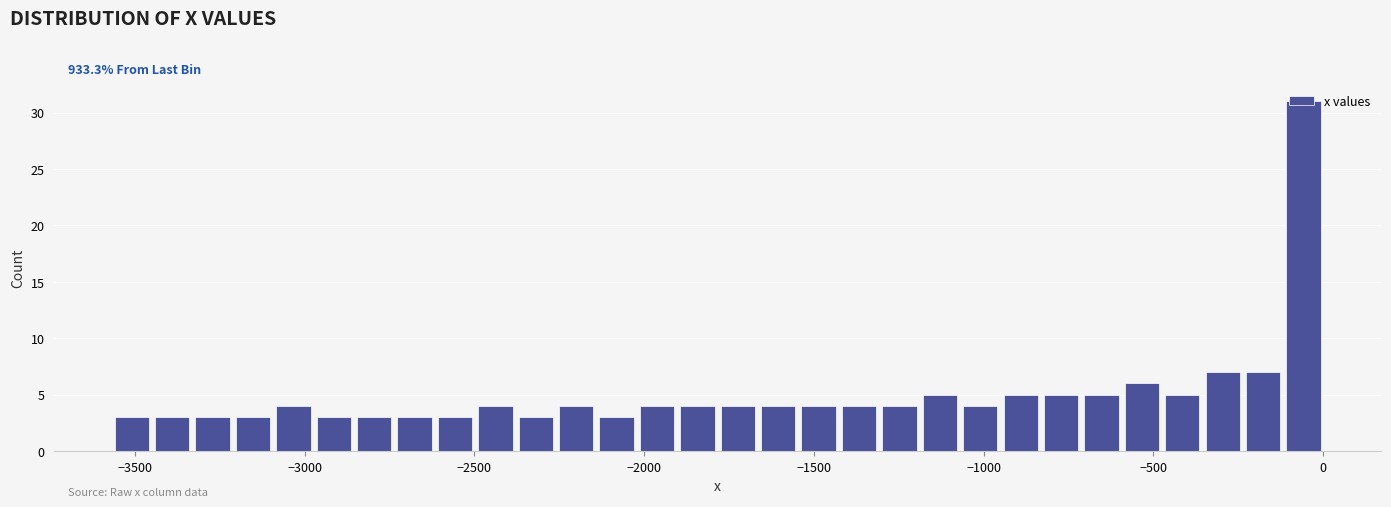

Read against the x-axis, roughly where is the centre of the tallest bar?

-50